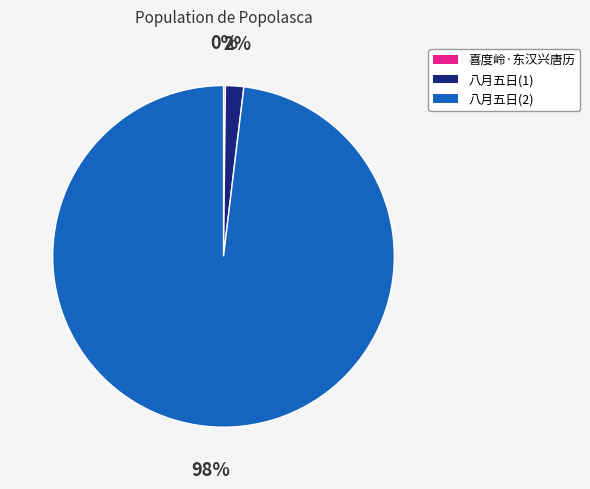

What is the majority slice?

八月五日(2)